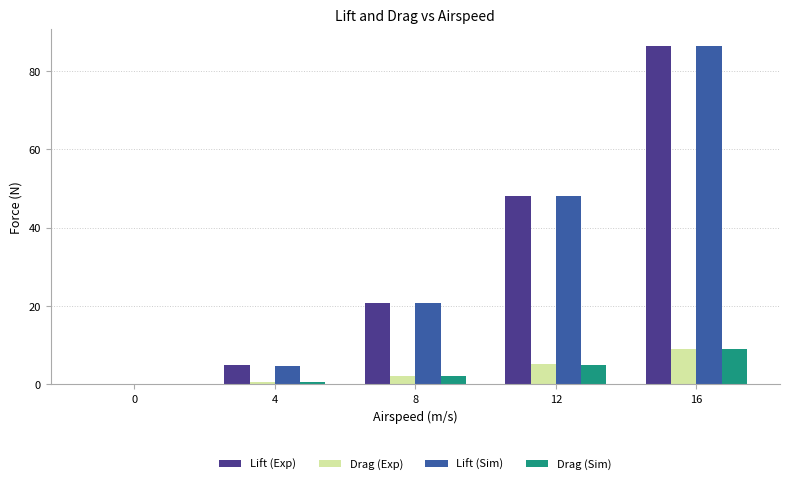

Reading left to right, transcribe all the data shown in this chart.

Lift (Exp): 0.0	4.9	20.8	48.0	86.5
Drag (Exp): 0.0	0.6	2.3	5.1	9.0
Lift (Sim): 0.0	4.8	20.8	48.0	86.4
Drag (Sim): 0.0	0.6	2.3	5.1	9.0